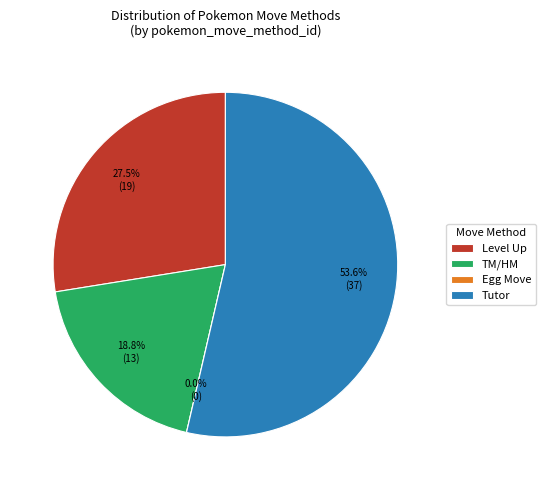

How many segments does this pie chart have?

4